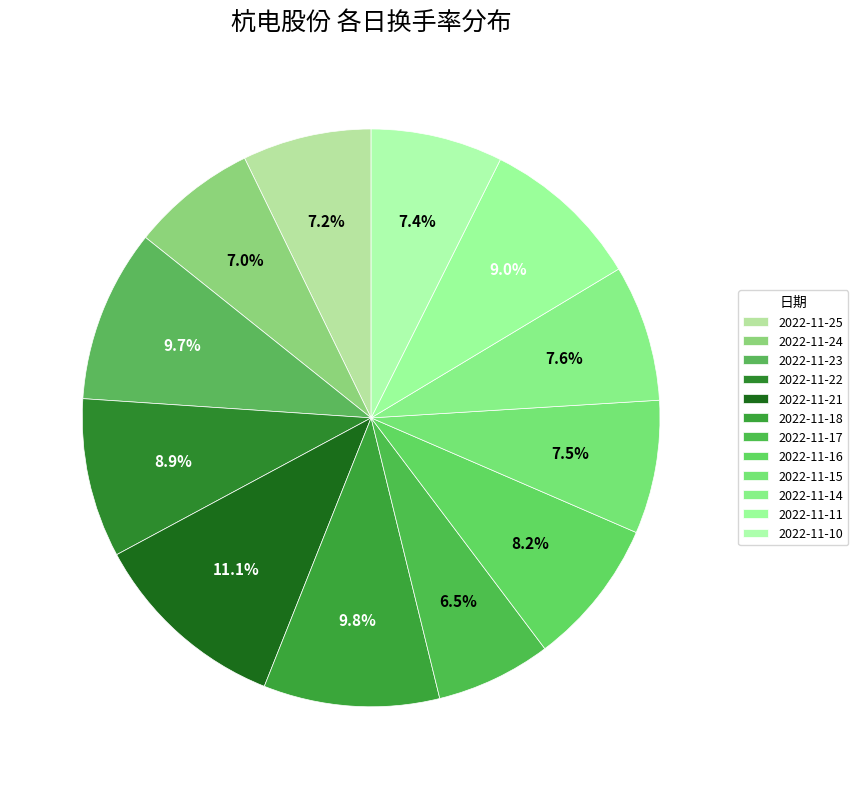

What portion of the pie excludes 2022-11-14?

92.4%